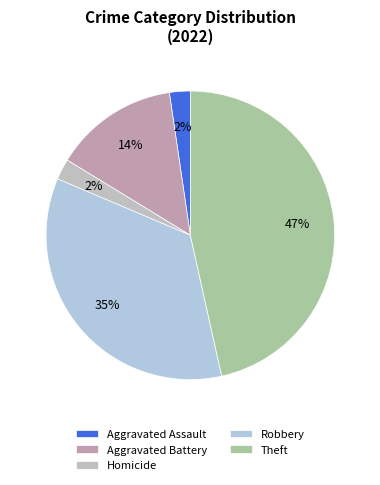

Count the number of slices in the pie.

5